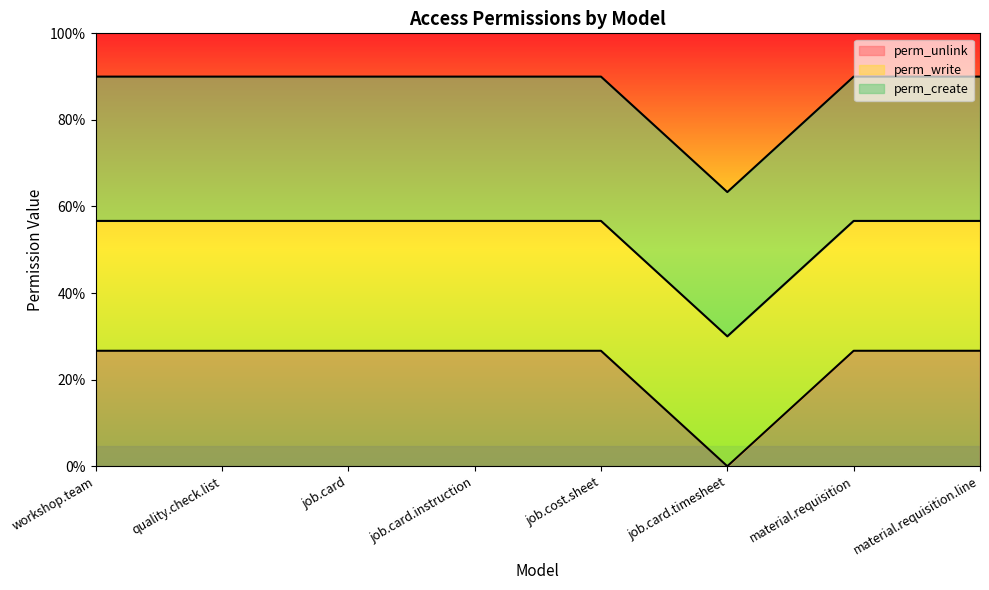

How many perm_unlink values are between 1 and 2?

7